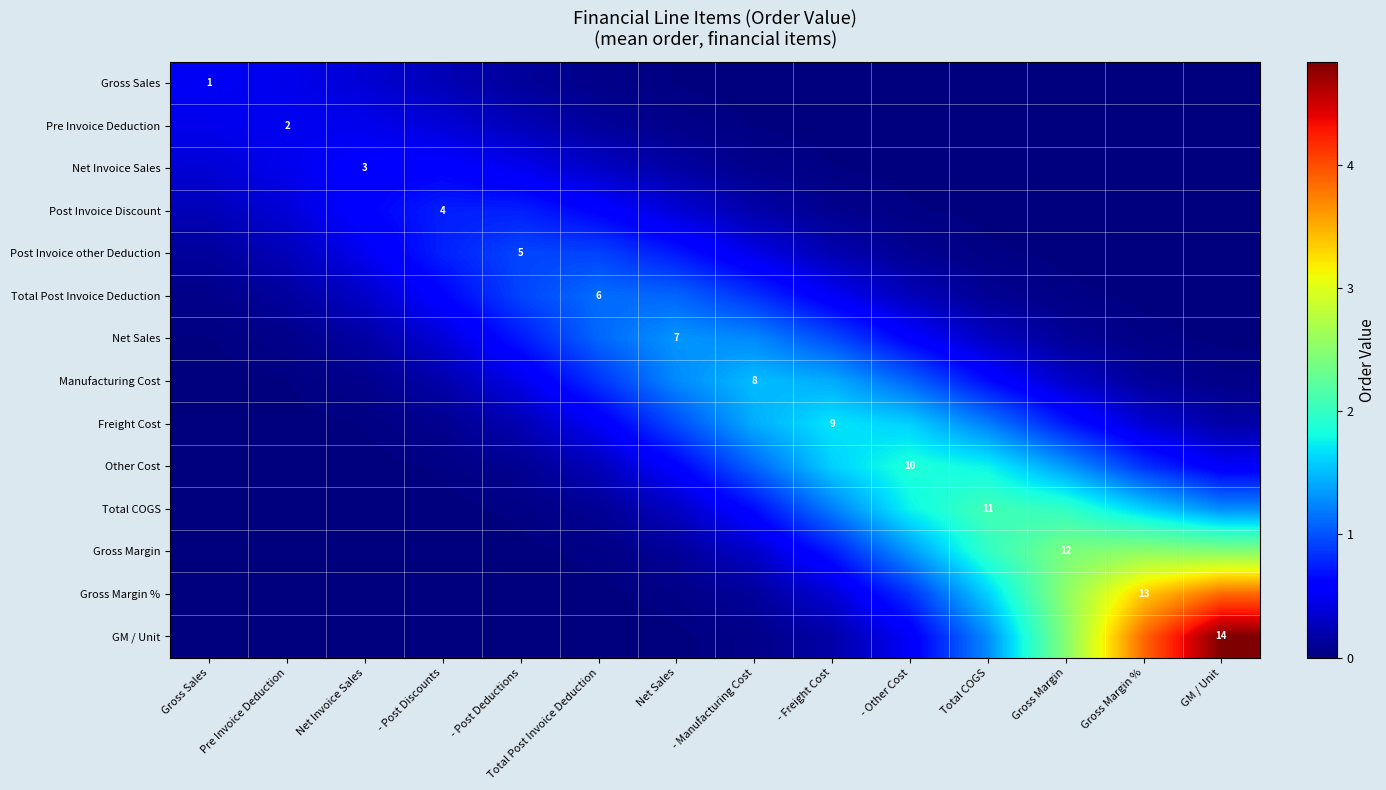

Which series has the largest range (max minus min)?

GM / Unit